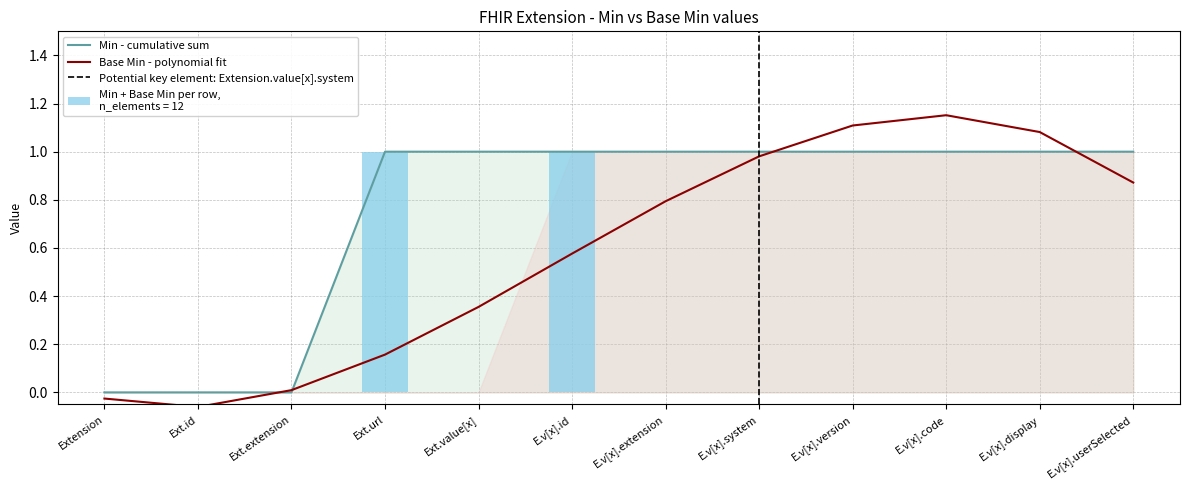

The value of Base Min - polynomial fit at E.v[x].system is 0.2. True or false?

False